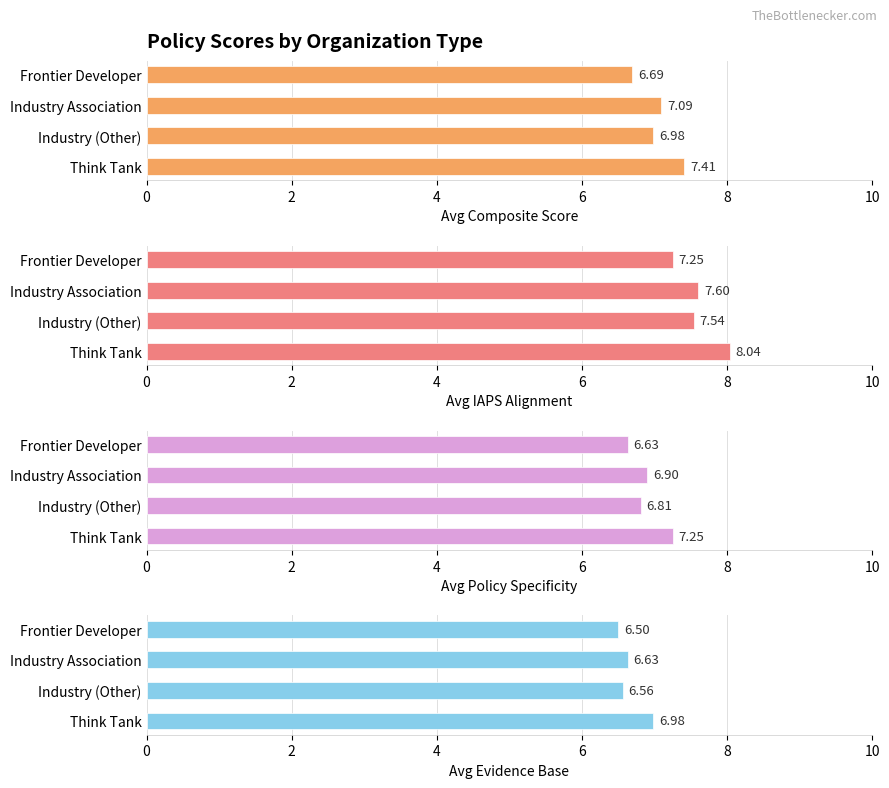

How many groups of bars are there?

4